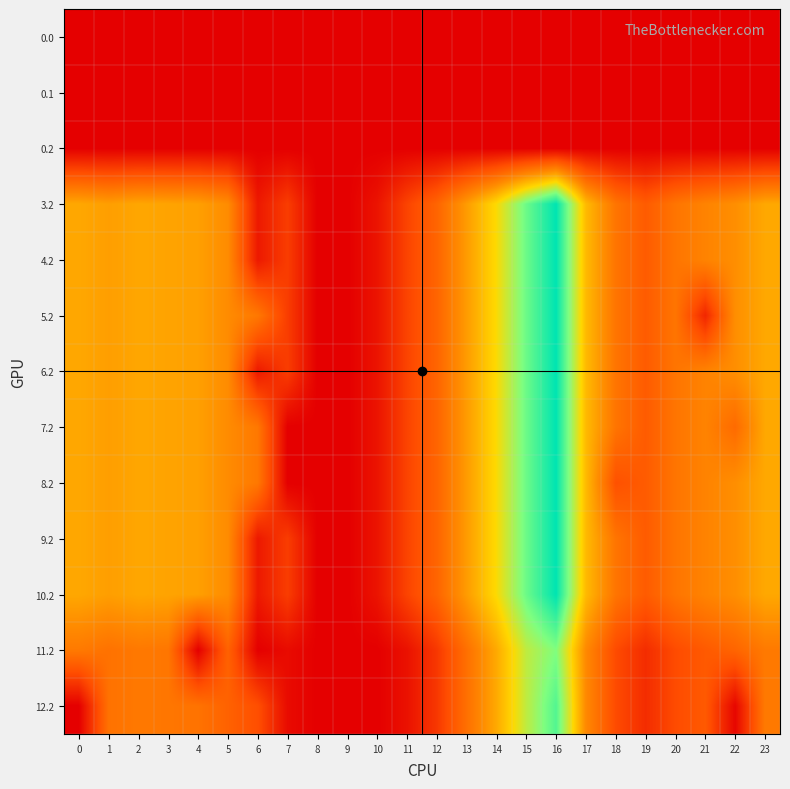

Which has a higher value, 4 or 22?

4